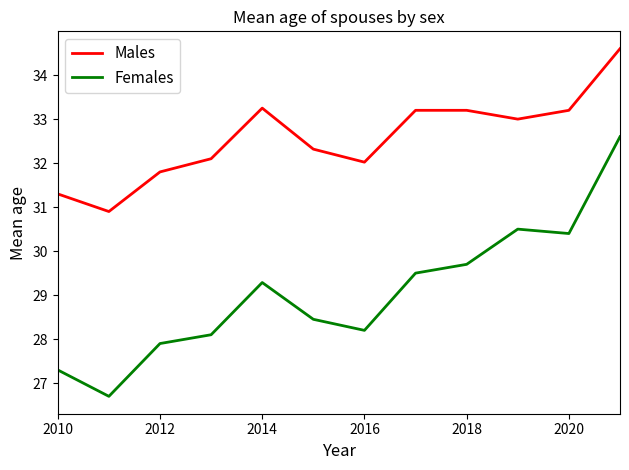

How many series are shown in this chart?

2